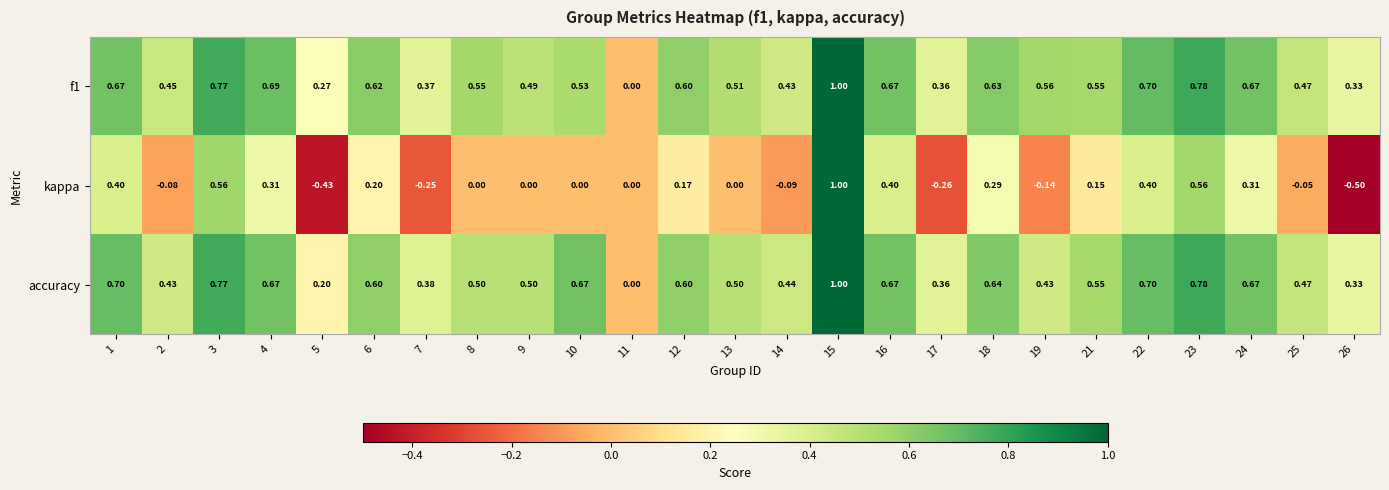

How many values in the kappa series are below 0?

8